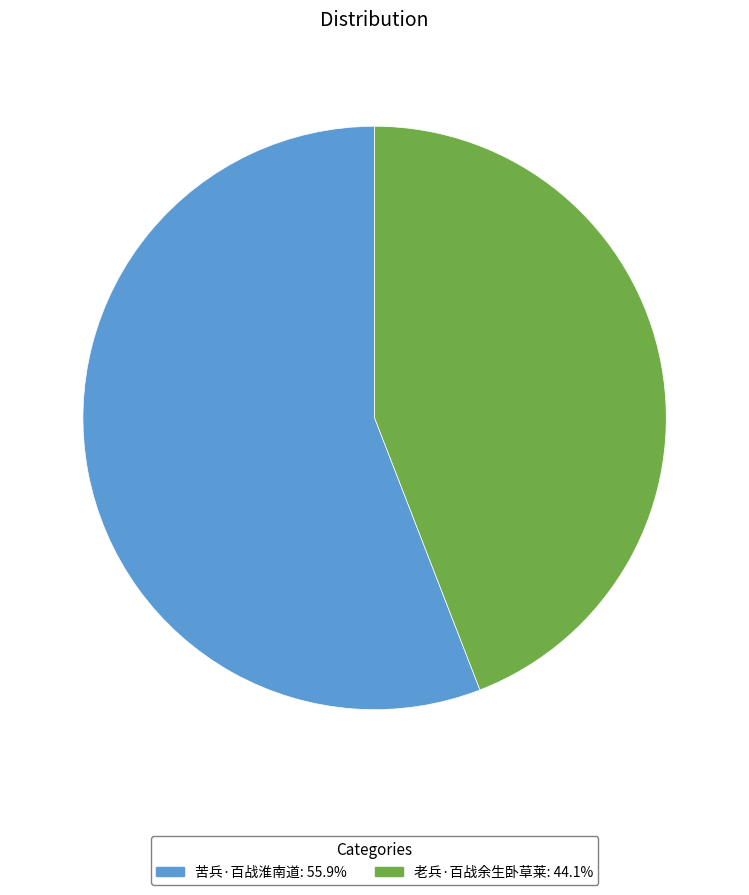

Rank the categories by value from highest to lowest.

苦兵·百战淮南道, 老兵·百战余生卧草莱